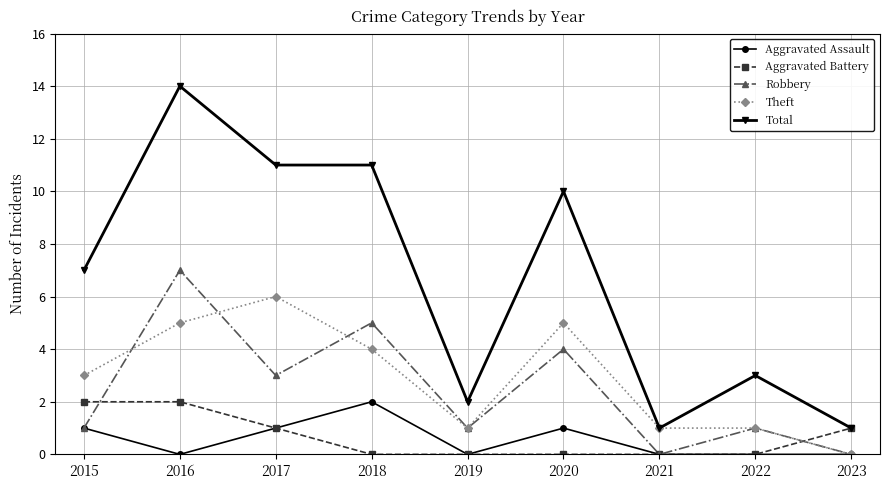

Between 2019 and 2020, which series saw the biggest shift?

Total